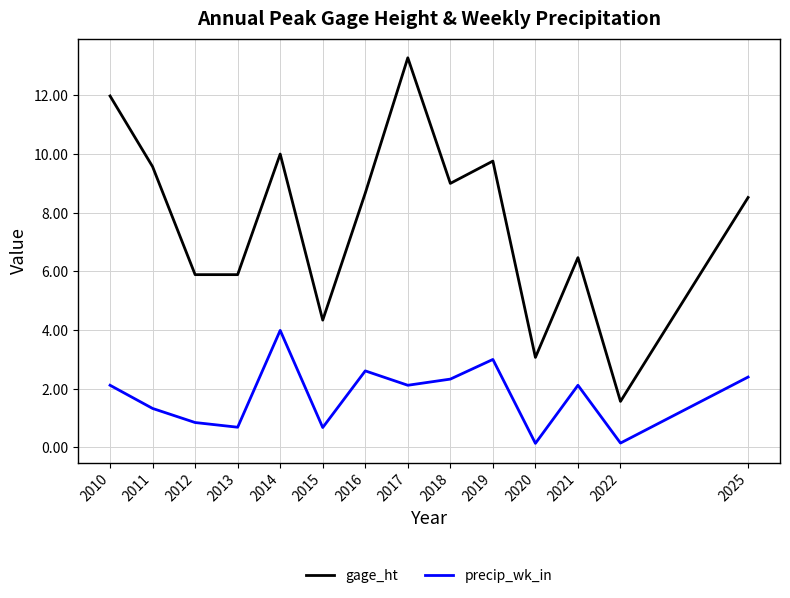

Rank the series at 2022 from lowest to highest value.

precip_wk_in, gage_ht